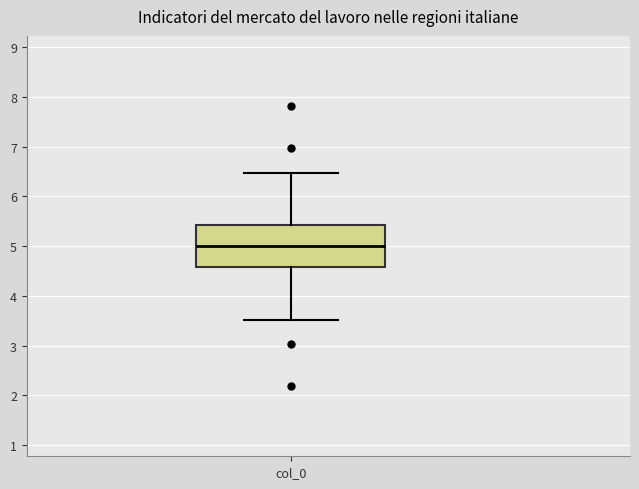

Read this box plot against the y-axis: the position of the median line, the range covered by the box, and the ends of both whiskers. The values are not printed on the chart, so give them approximately, as read against the axis.

median 5.0, box 4.6 to 5.4, whiskers 3.5 to 6.5